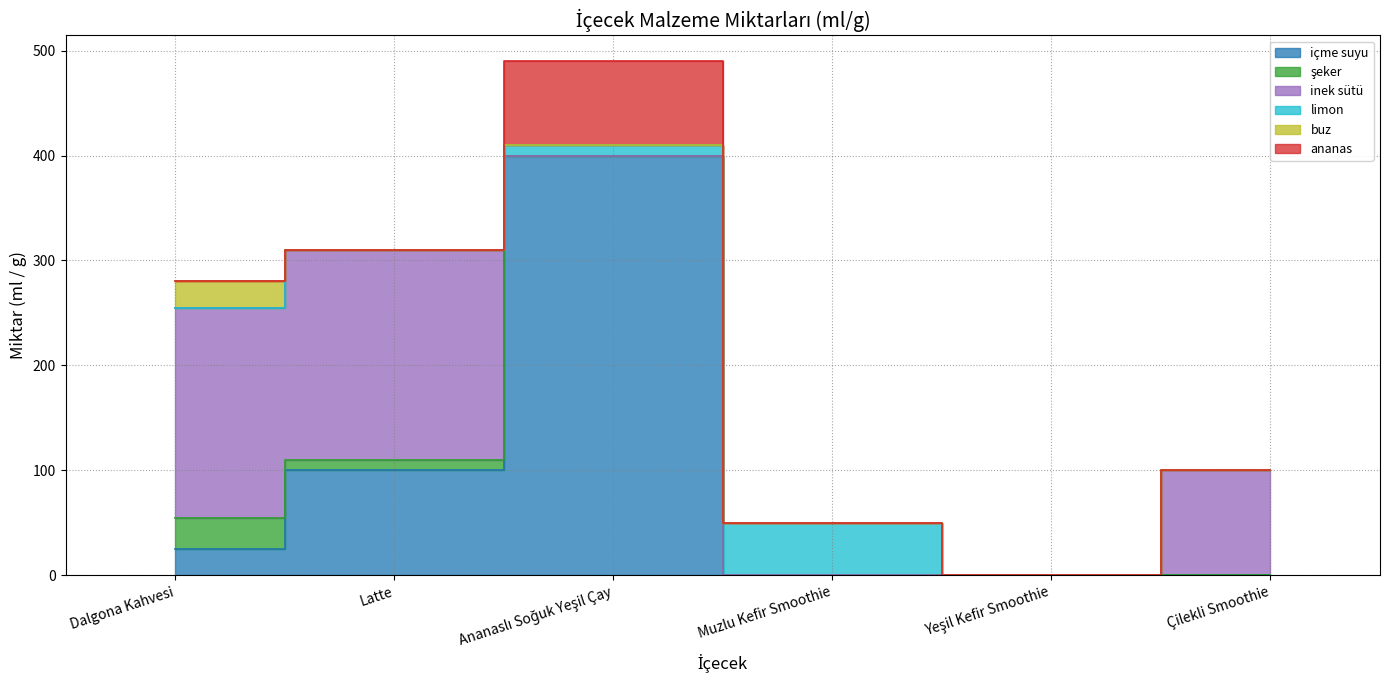

True or false: şeker and buz cross at least once.

False